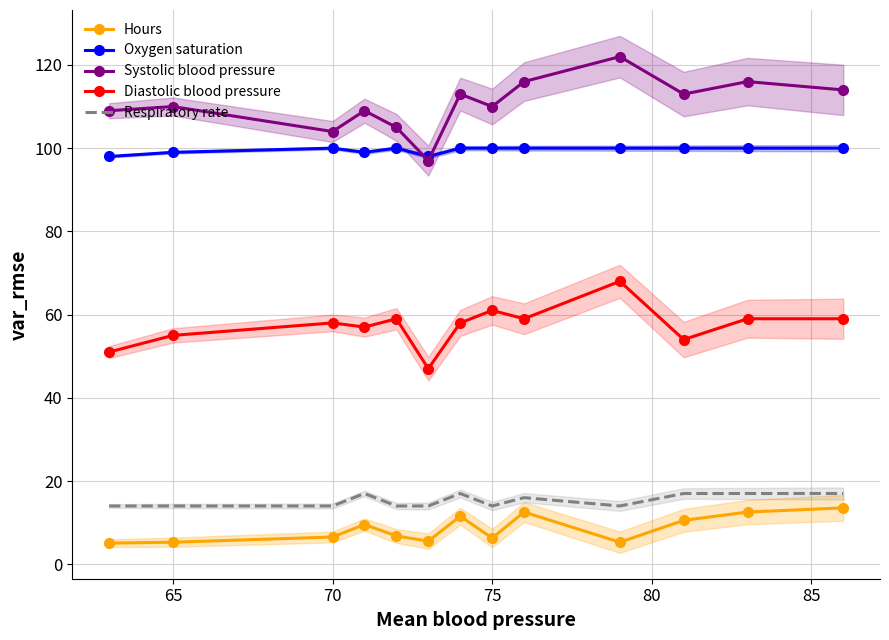

How many values in the Diastolic blood pressure series are below 58?

5